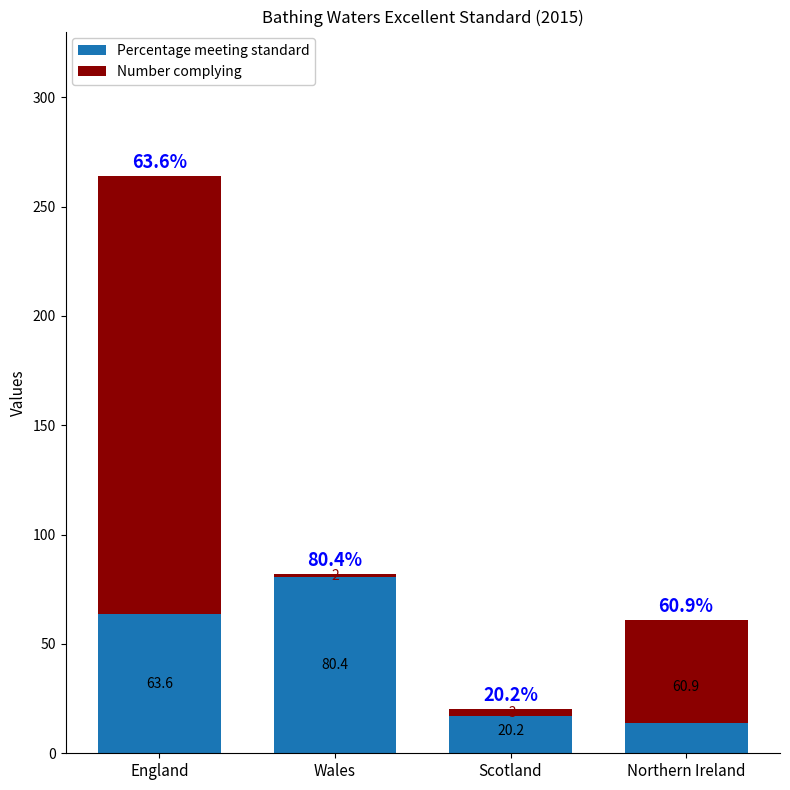

Is the value of Number complying at England greater than the value of Percentage meeting standard at Scotland?

Yes